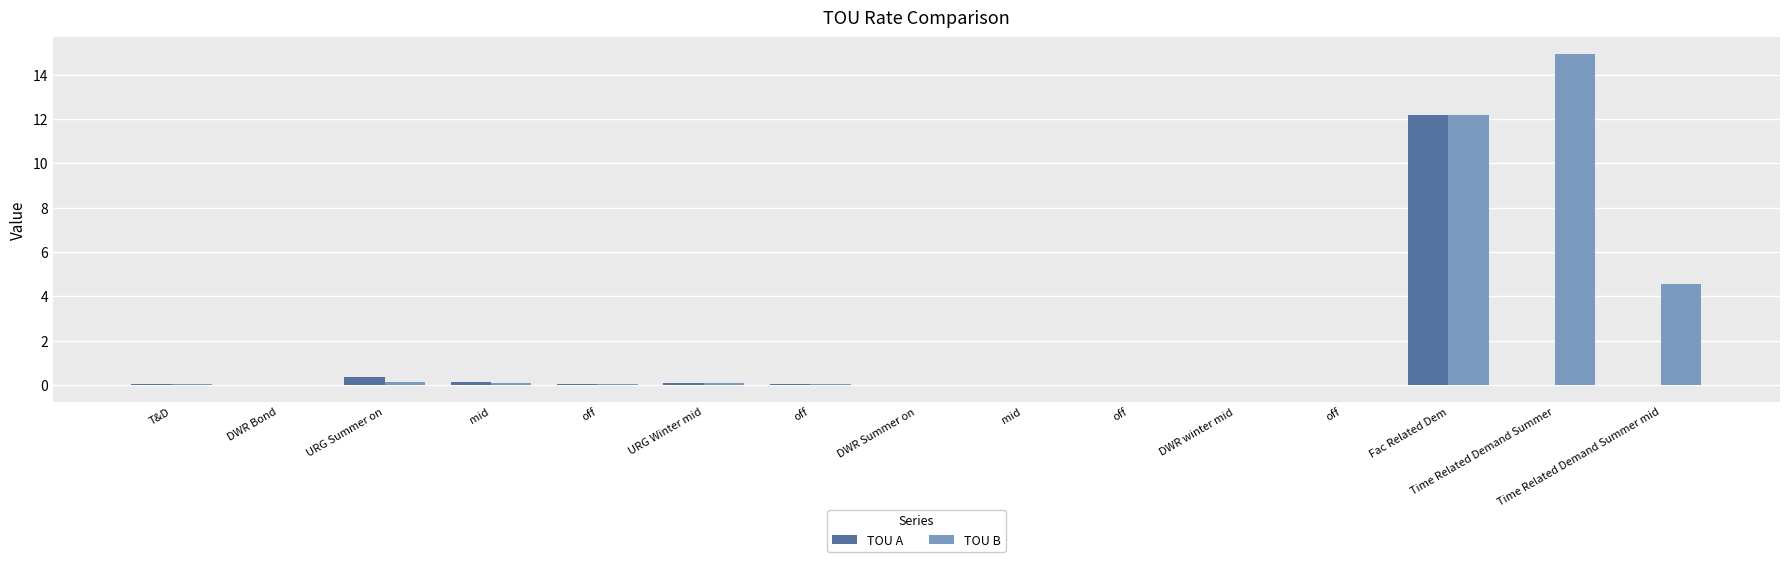

What are all the series names shown in the legend?

TOU A, TOU B